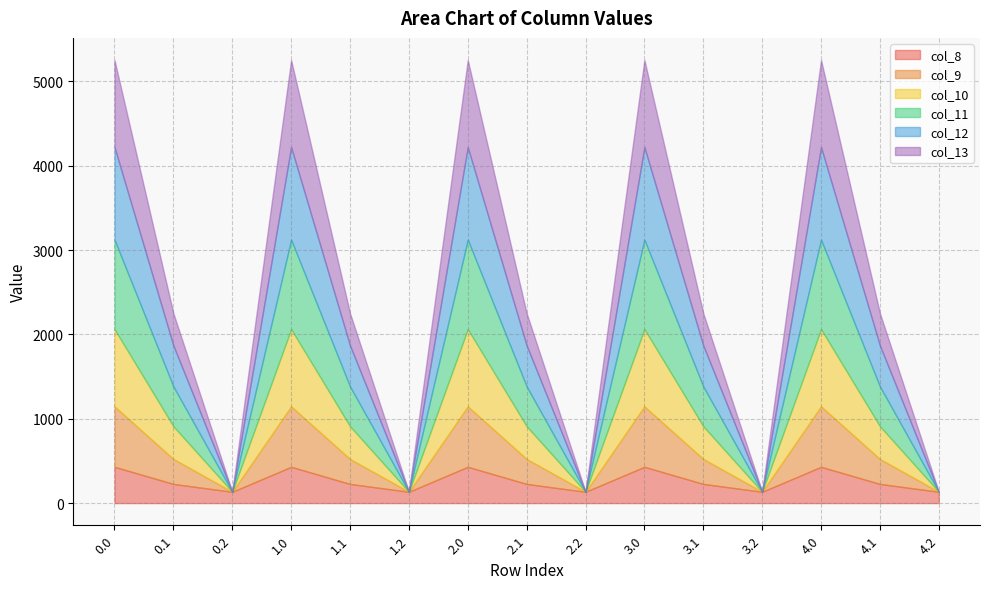

True or false: col_12 and col_10 cross at least once.

False